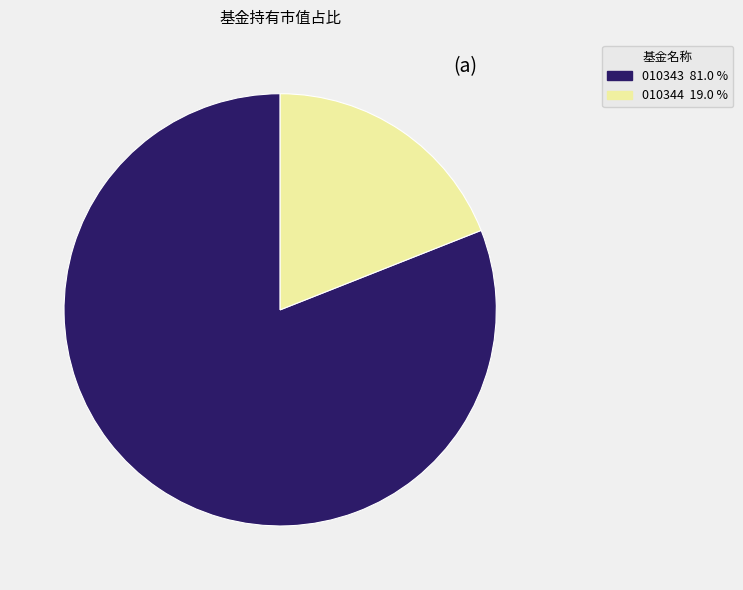

Does any single category account for the majority?

Yes